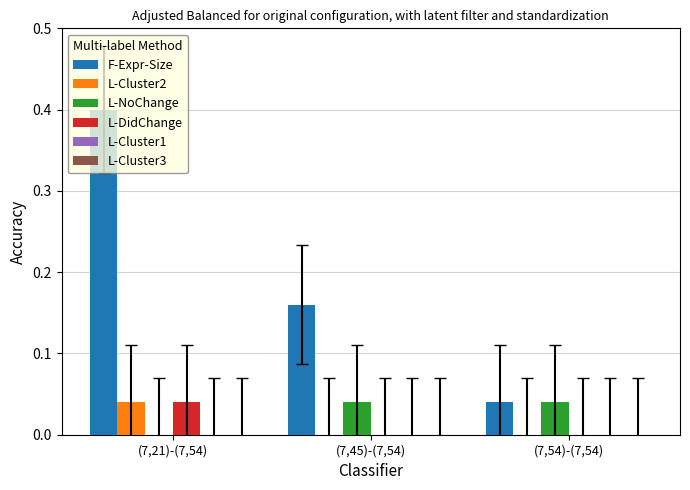

Between (7,21)-(7,54) and (7,45)-(7,54), which series saw the biggest shift?

F-Expr-Size